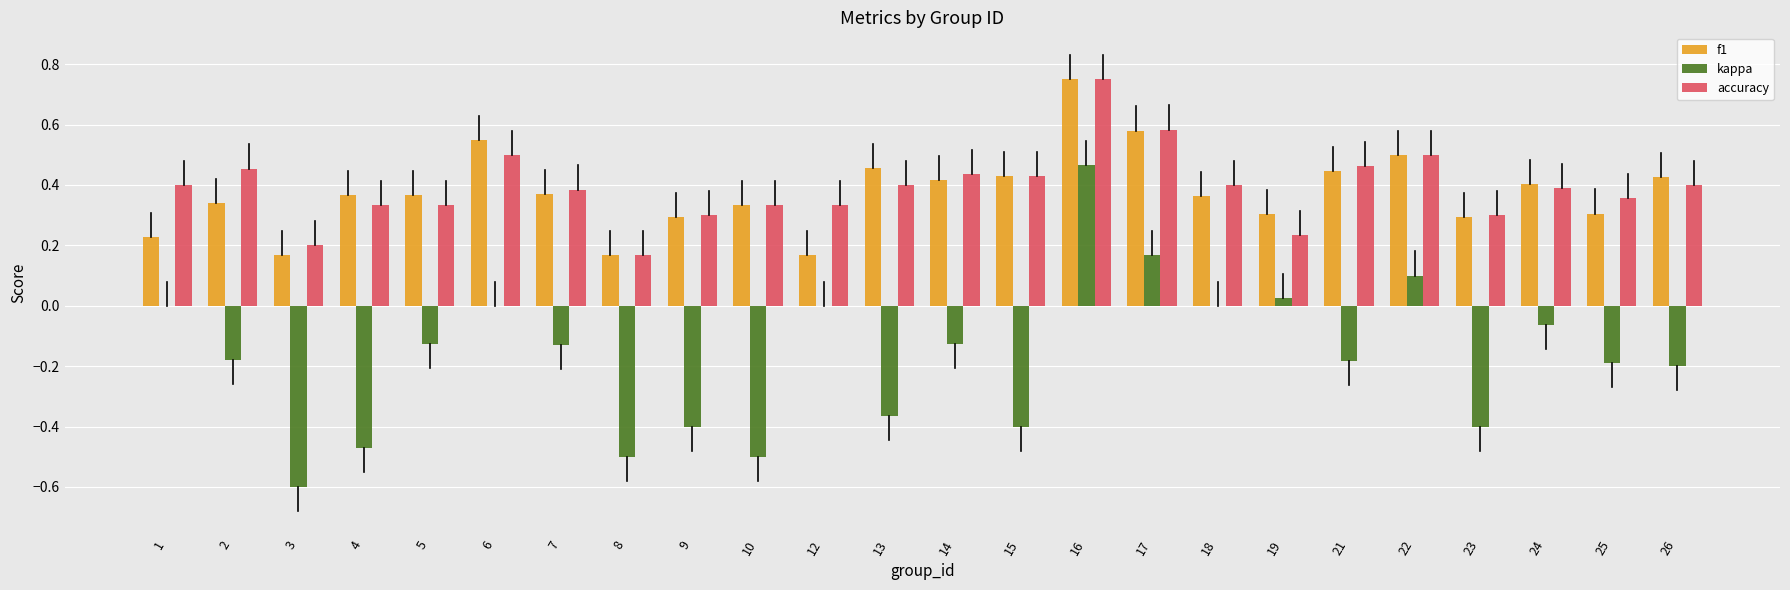

What is the sum of all accuracy values?

9.4